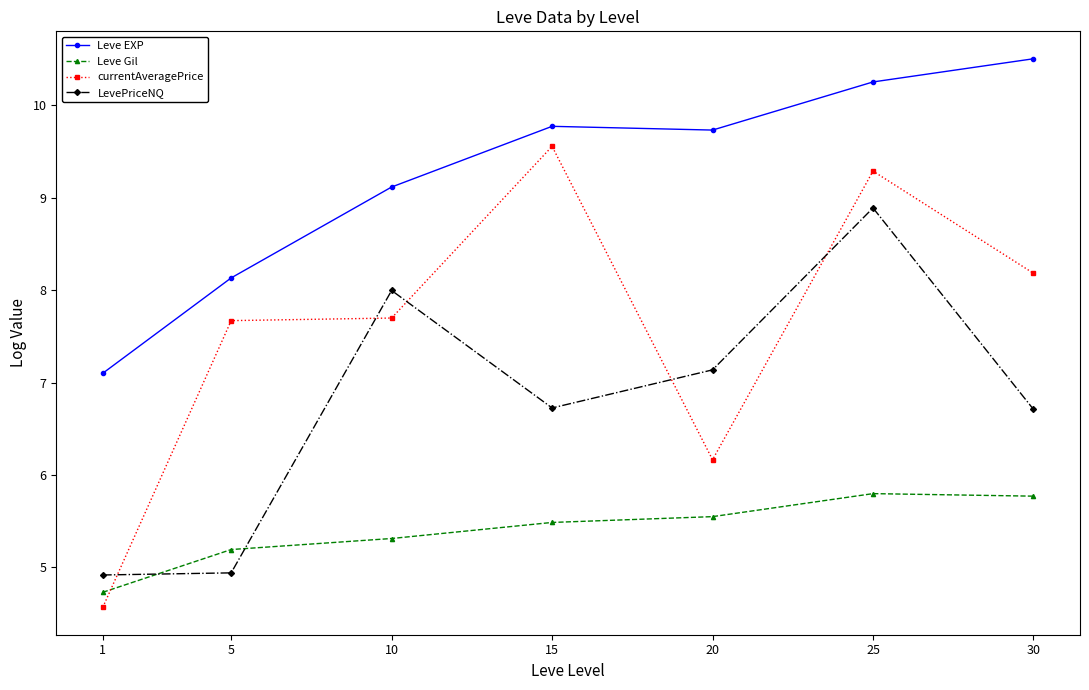

Reading left to right, what are all the values shown in this chart?

Leve EXP: 1=7.1	5=8.1	10=9.1	15=9.8	20=9.7	25=10.3	30=10.5
Leve Gil: 1=4.7	5=5.2	10=5.3	15=5.5	20=5.5	25=5.8	30=5.8
currentAveragePrice: 1=4.6	5=7.7	10=7.7	15=9.6	20=6.2	25=9.3	30=8.2
LevePriceNQ: 1=4.9	5=4.9	10=8.0	15=6.7	20=7.1	25=8.9	30=6.7